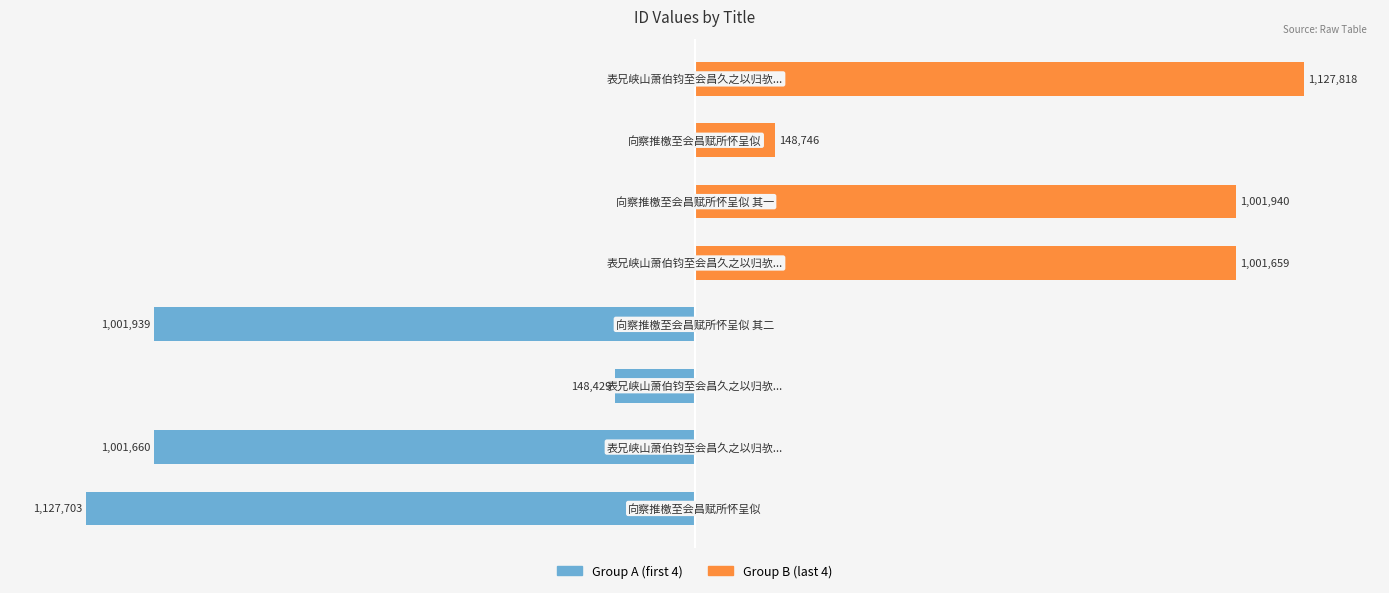

Does the chart contain any negative values?

Yes